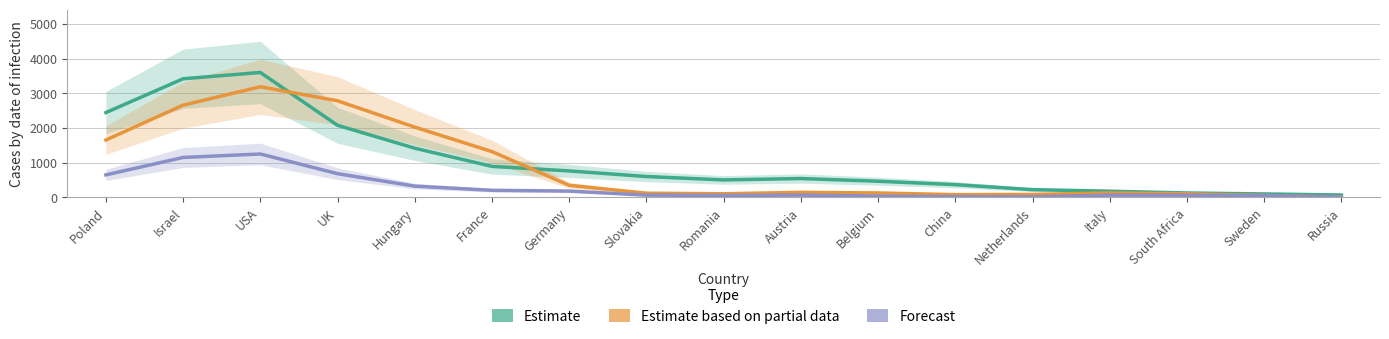

Does the chart have visible grid lines?

Yes